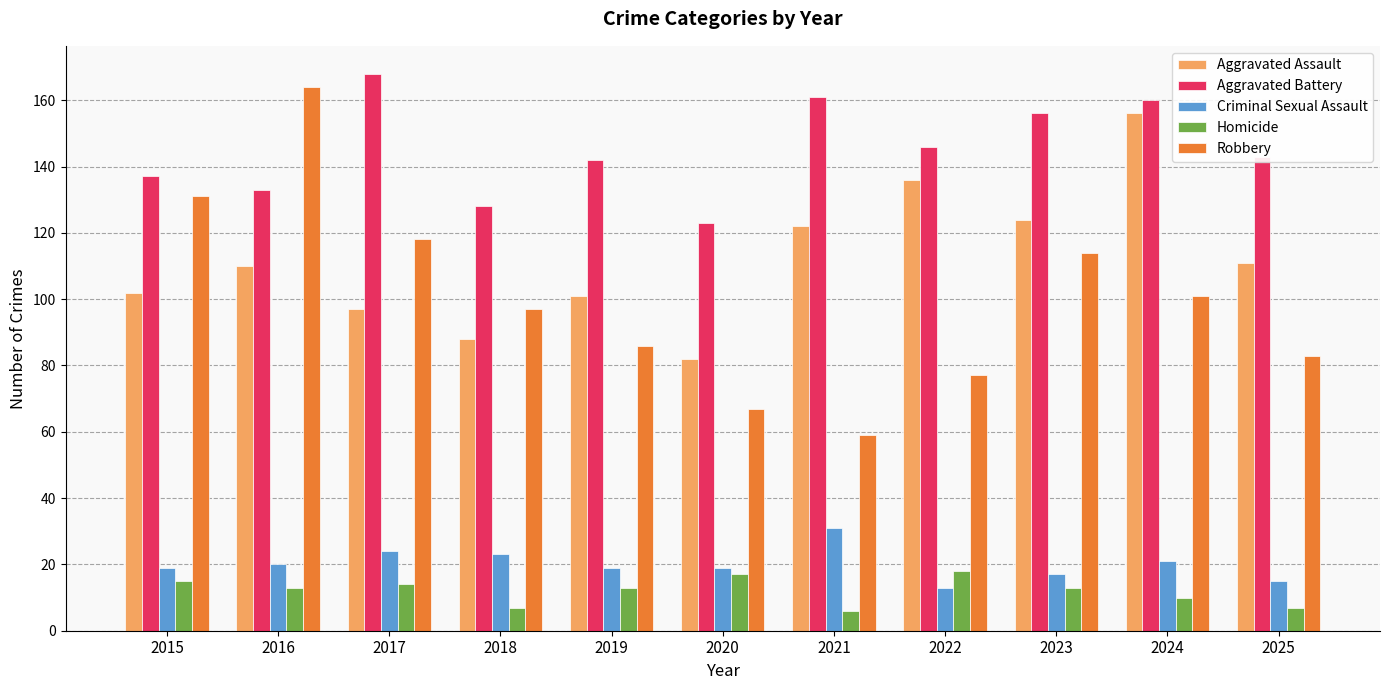

Reading left to right, extract all data points from this chart.

Aggravated Assault: 2015=102	2016=110	2017=97	2018=88	2019=101	2020=82	2021=122	2022=136	2023=124	2024=156	2025=111
Aggravated Battery: 2015=137	2016=133	2017=168	2018=128	2019=142	2020=123	2021=161	2022=146	2023=156	2024=160	2025=143
Criminal Sexual Assault: 2015=19	2016=20	2017=24	2018=23	2019=19	2020=19	2021=31	2022=13	2023=17	2024=21	2025=15
Homicide: 2015=15	2016=13	2017=14	2018=7	2019=13	2020=17	2021=6	2022=18	2023=13	2024=10	2025=7
Robbery: 2015=131	2016=164	2017=118	2018=97	2019=86	2020=67	2021=59	2022=77	2023=114	2024=101	2025=83